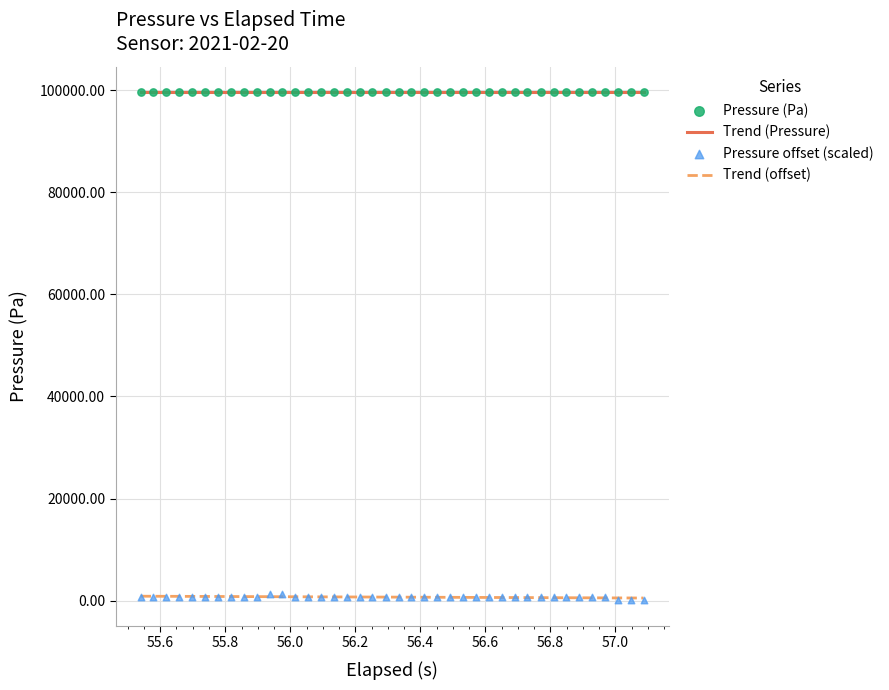

Which series reaches the minimum Y coordinate?

Pressure offset (scaled)